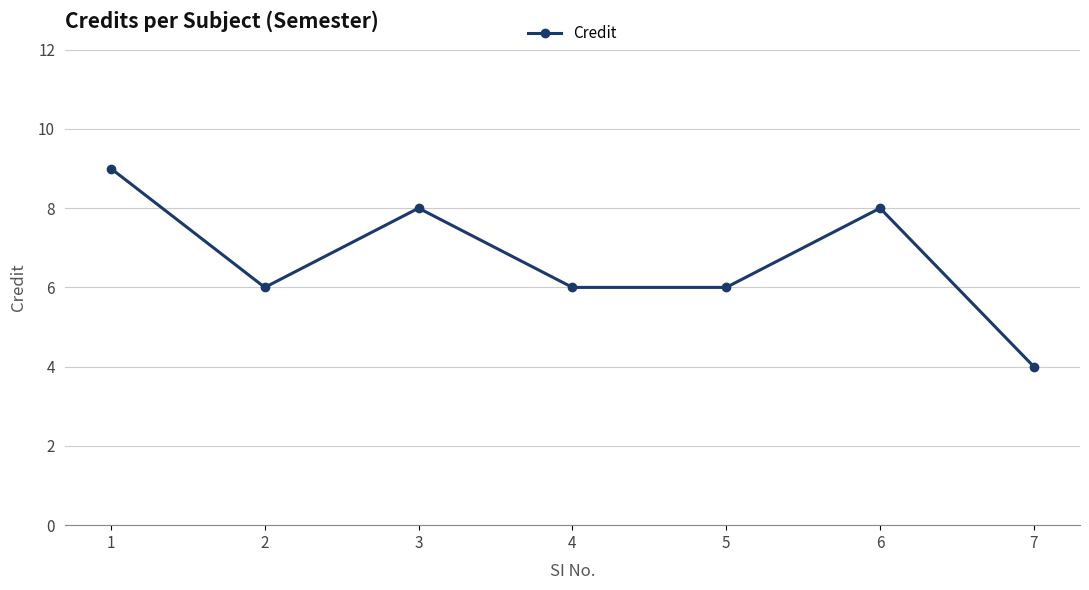

Does the chart have visible grid lines?

Yes